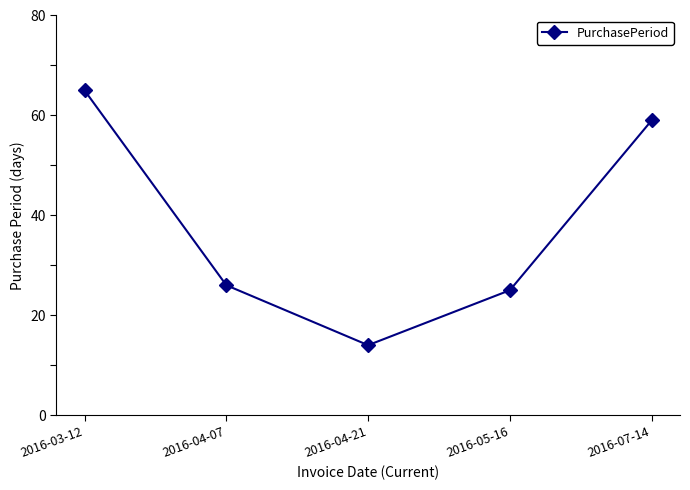

Does the chart display data point markers on the line(s)?

Yes